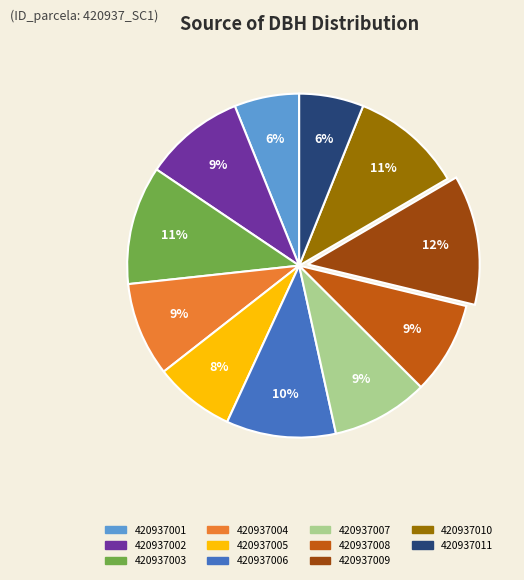

To the nearest percent, what percentage of the pie is 420937010?

11%